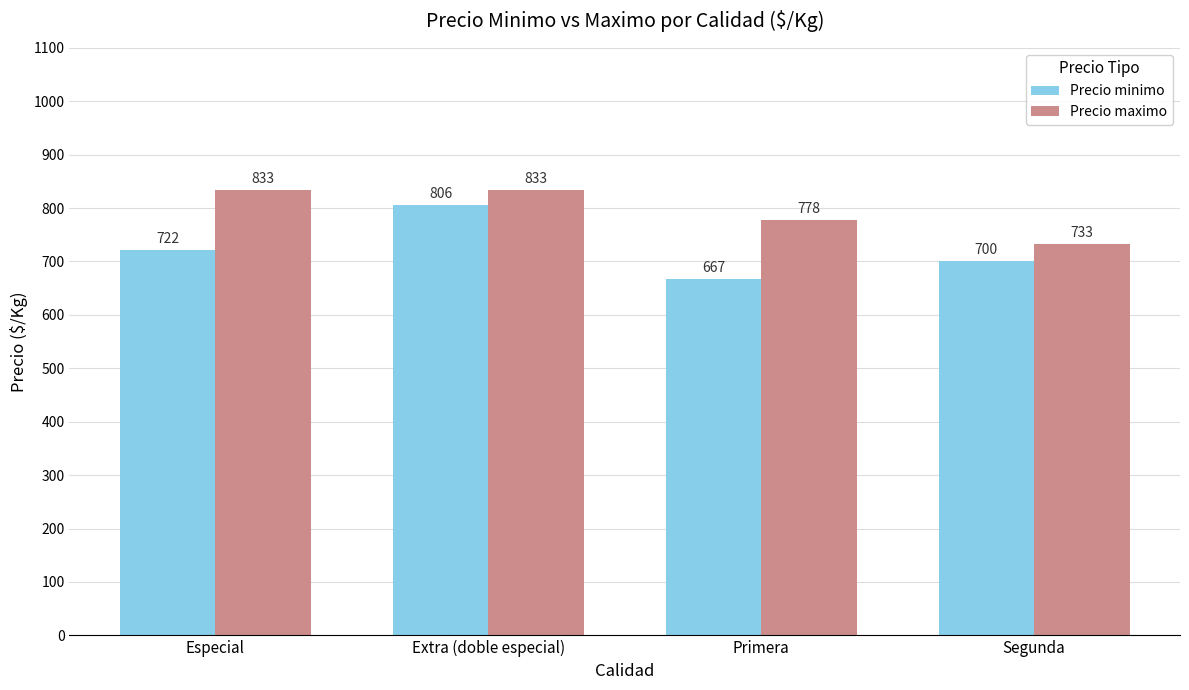

Which series changed the most between Especial and Segunda?

Precio maximo